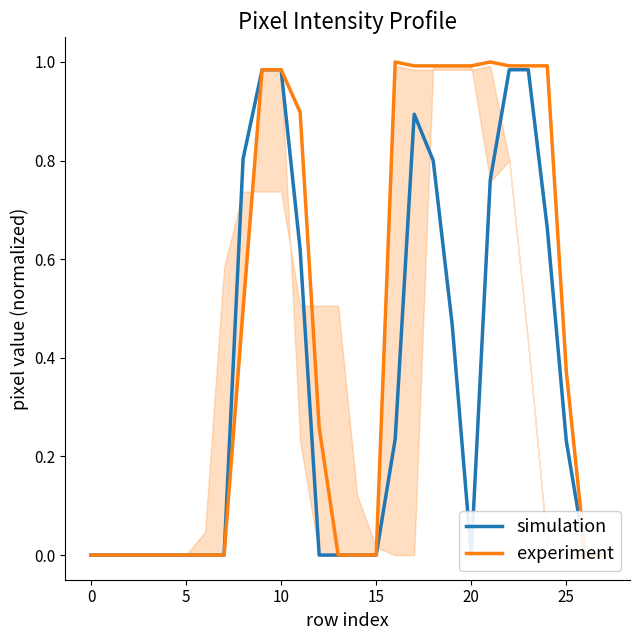

True or false: experiment has a value of 0.5 at 8.

True